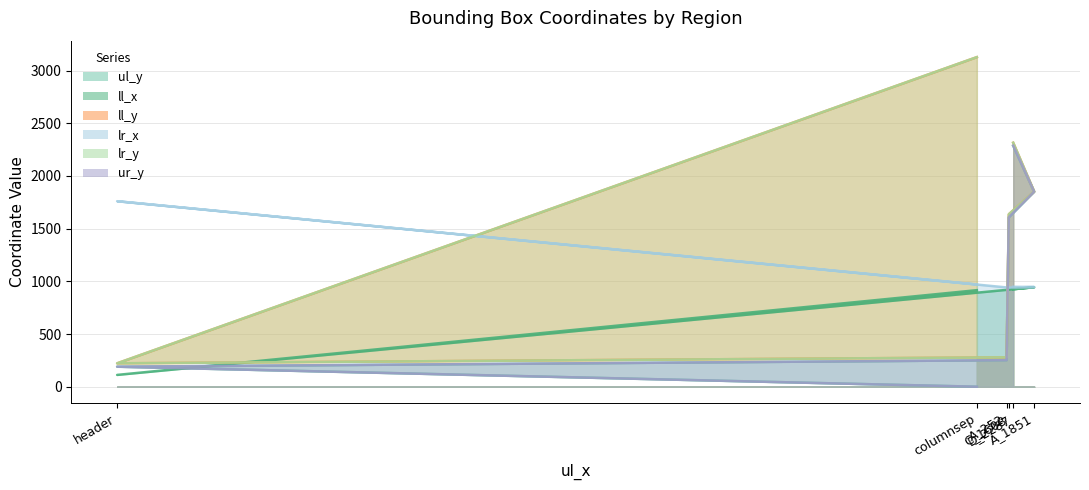

True or false: ll_y has a value of 279 at A_252.

True